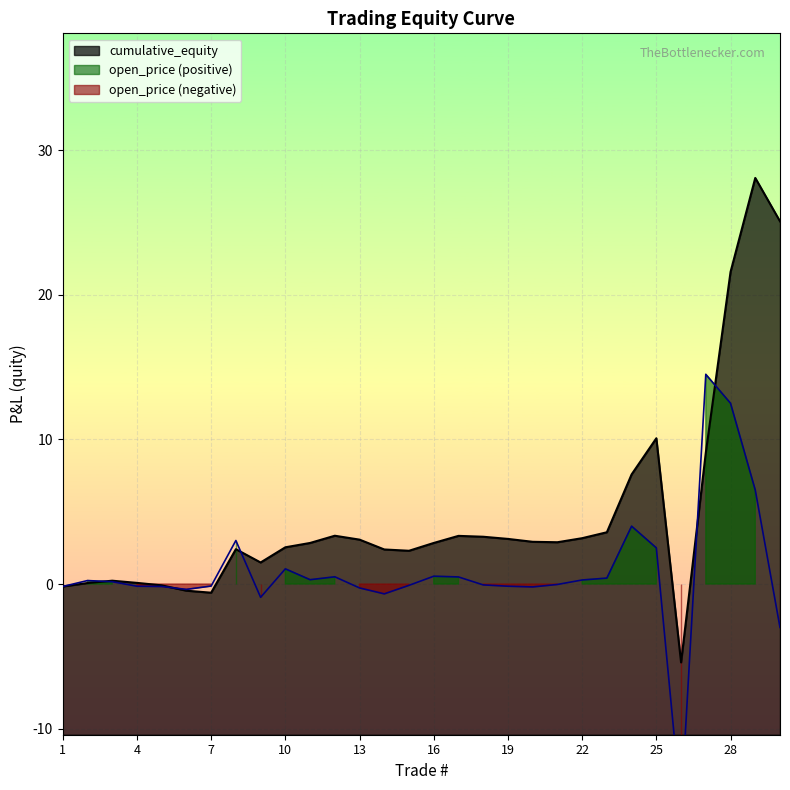

Where is cumulative_equity nearest to the value 11?

25